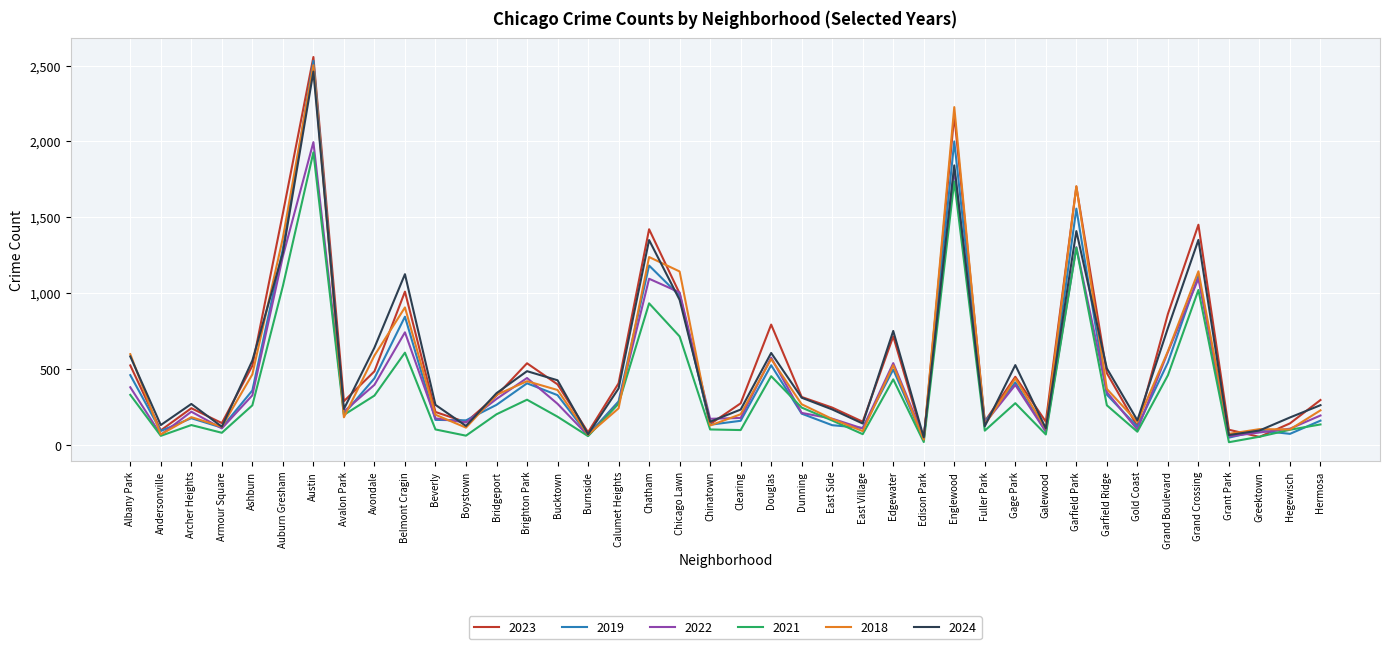

What is the sum of the 2021 values at Archer Heights and Bucktown?

317